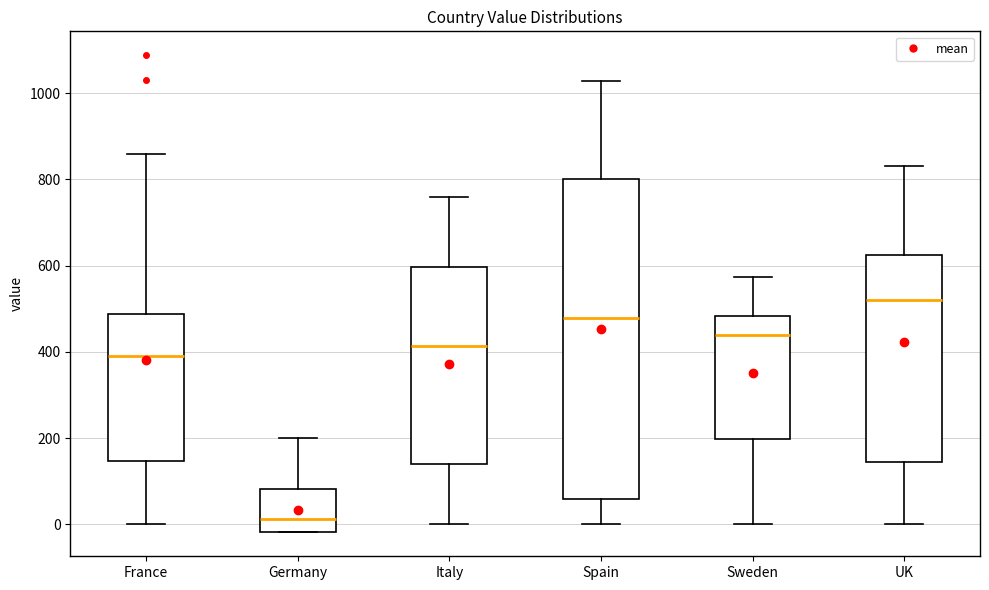

Reading left to right, transcribe this box plot: for each box, give where its median line is, the range the box spans, and where its two whiskers end, as read against the y-axis. The values are not printed on the chart, so give them approximately, as read against the axis.

France: median 400, box 140 to 480, whiskers 0 to 860
Germany: median 20, box -20 to 80, whiskers -20 to 200
Italy: median 420, box 140 to 600, whiskers 0 to 760
Spain: median 480, box 60 to 800, whiskers 0 to 1020
Sweden: median 440, box 200 to 480, whiskers 0 to 580
UK: median 520, box 140 to 620, whiskers 0 to 840